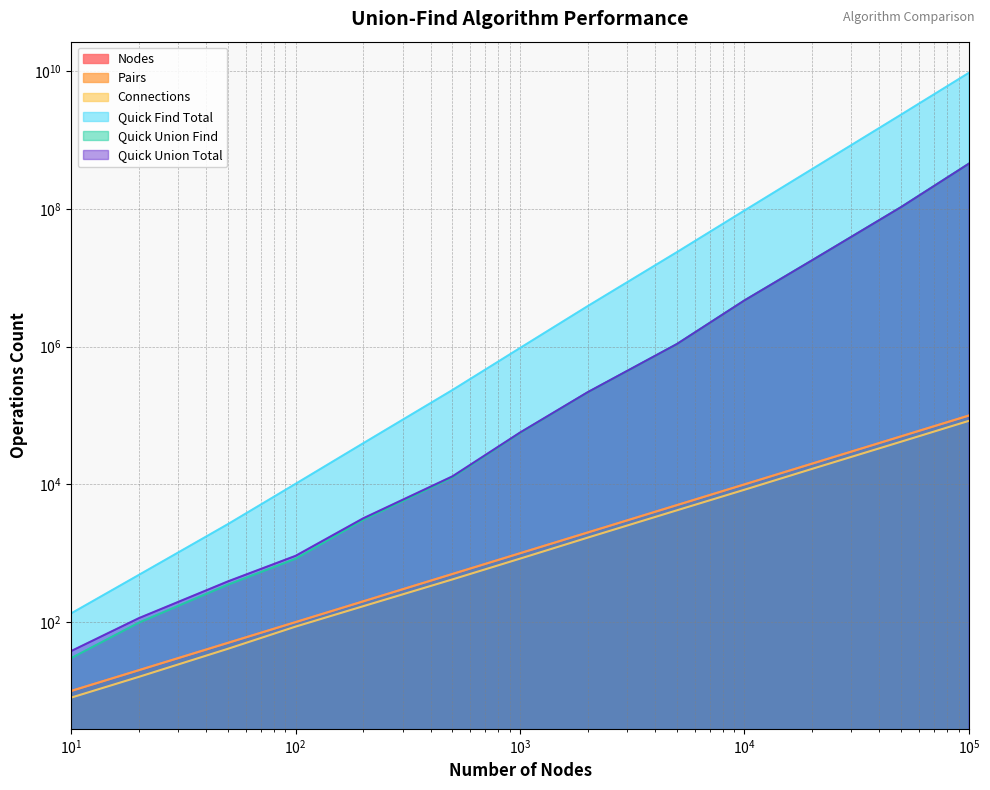

True or false: Nodes has a value of 9 at 20.

False